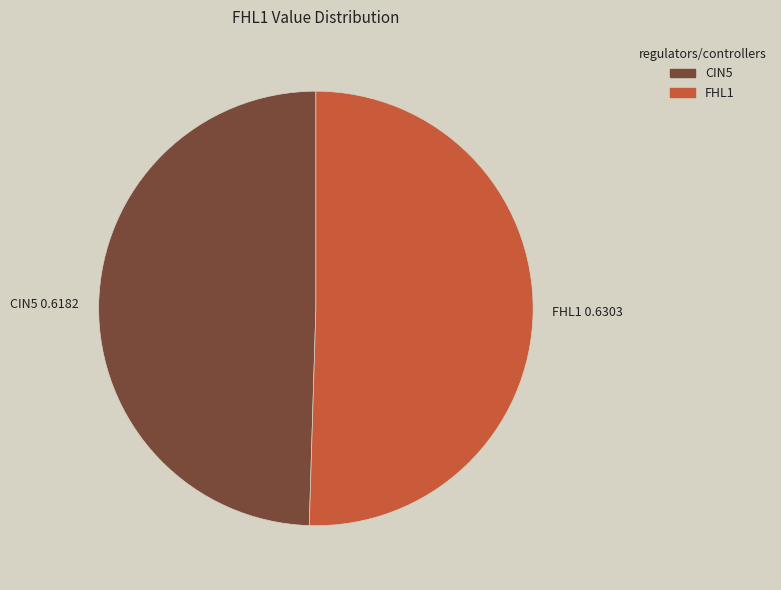

How many slices are in this pie chart?

2